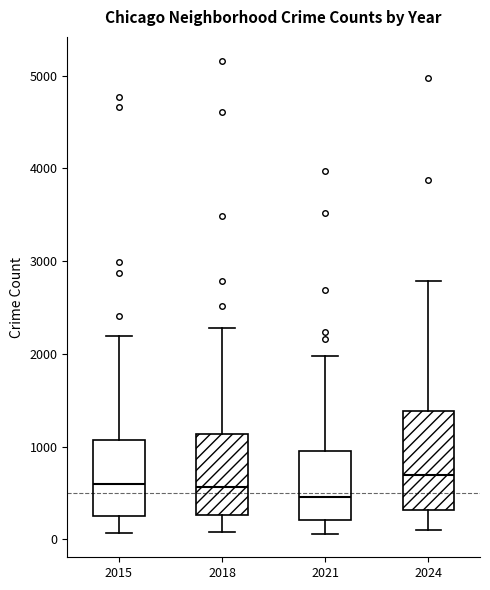

Where does the median line of the box at x = 2018 sit on the y-axis? The values are not printed on the chart, so give them approximately, as read against the axis.

600